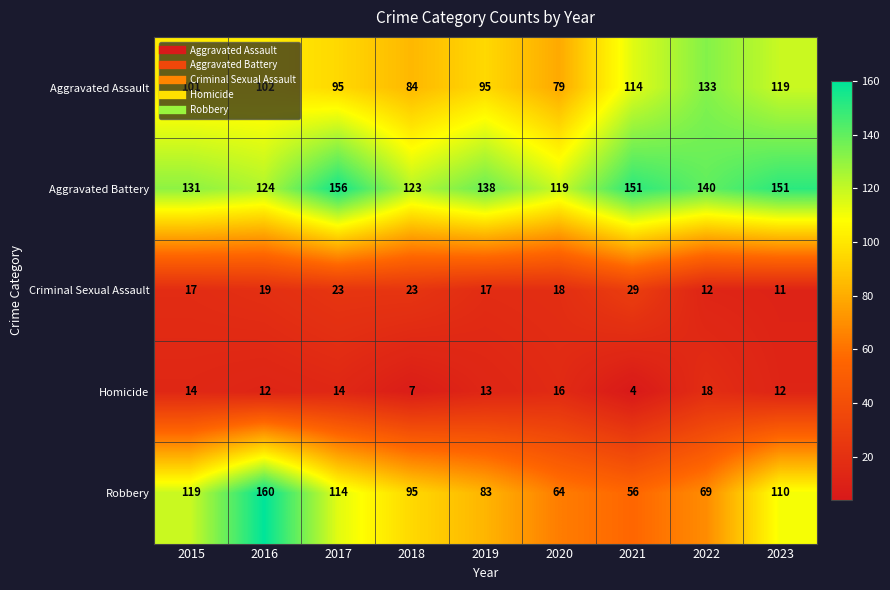

What is the sum of all Homicide values?

110